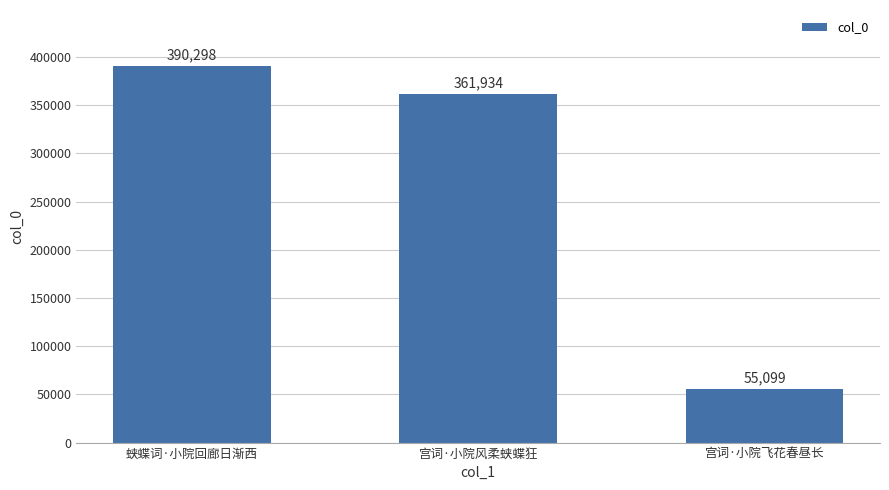

What position from the left is 宫词·小院风柔蛱蝶狂?

2